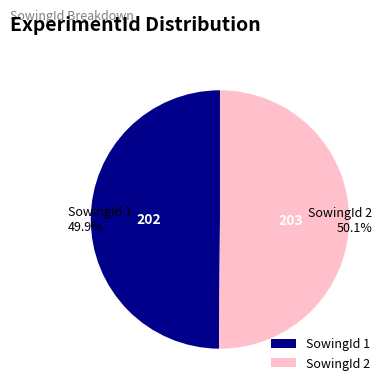

How much of the chart is everything except SowingId 1?

50.1%